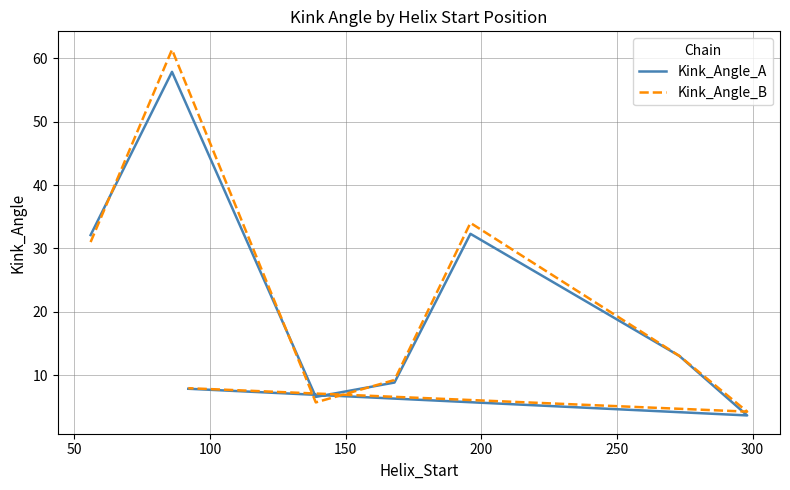

How many distinct data groups are displayed?

2